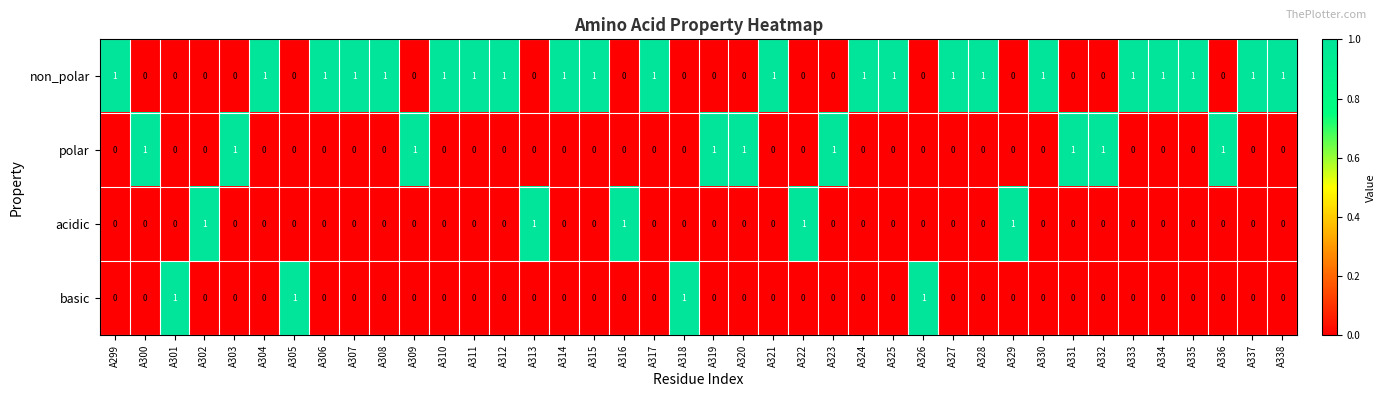

What is the sum of all acidic values?

5